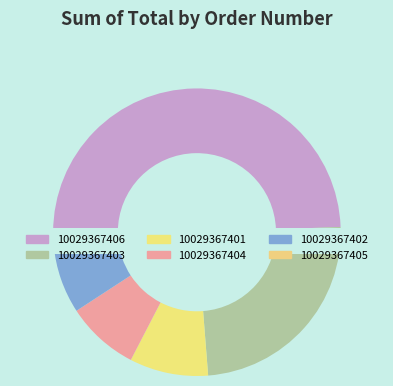

Is it true that 10029367403 is 17% of the pie?

False